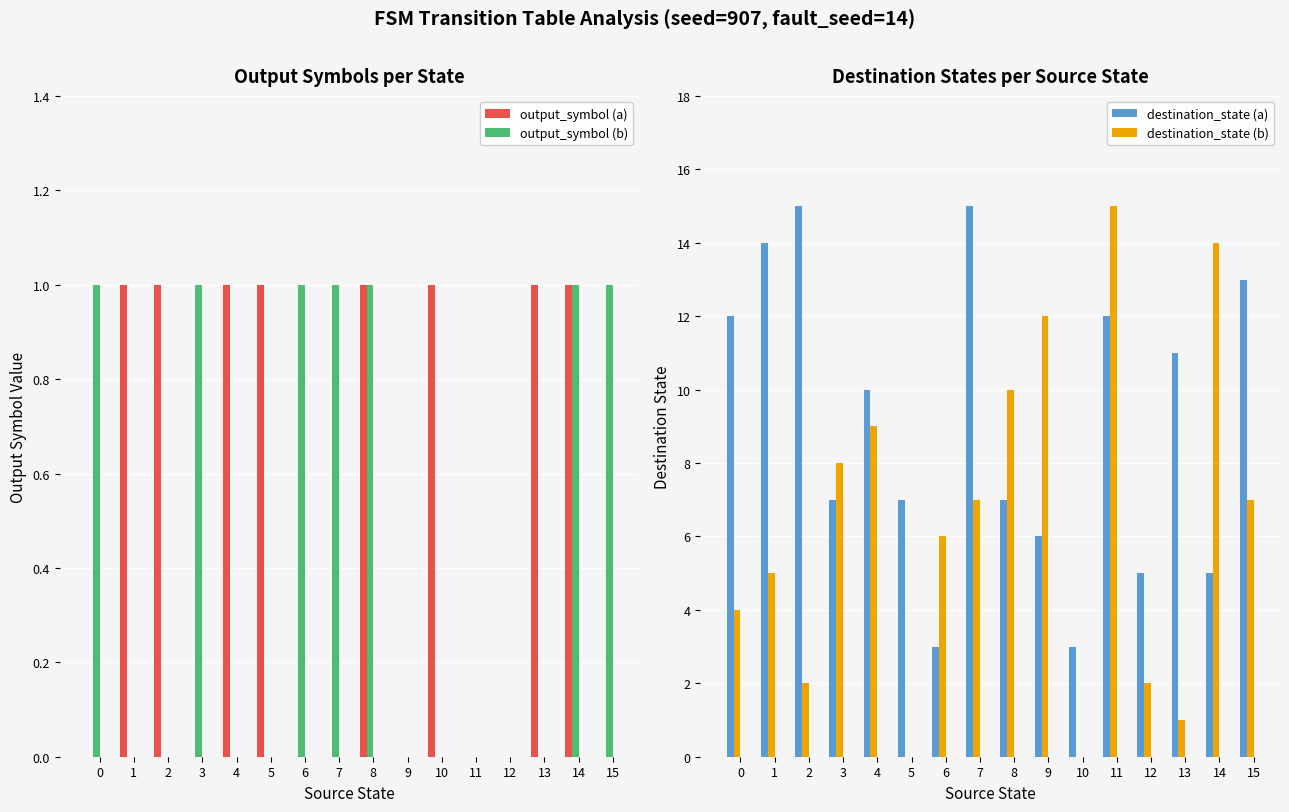

What is the lowest value of the destination_state (a) series?

3